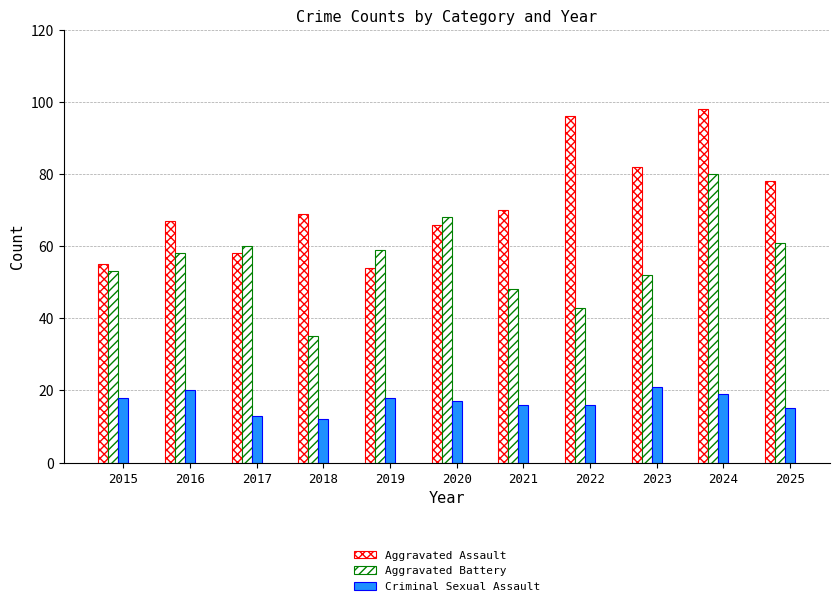

How many groups of bars are there?

11